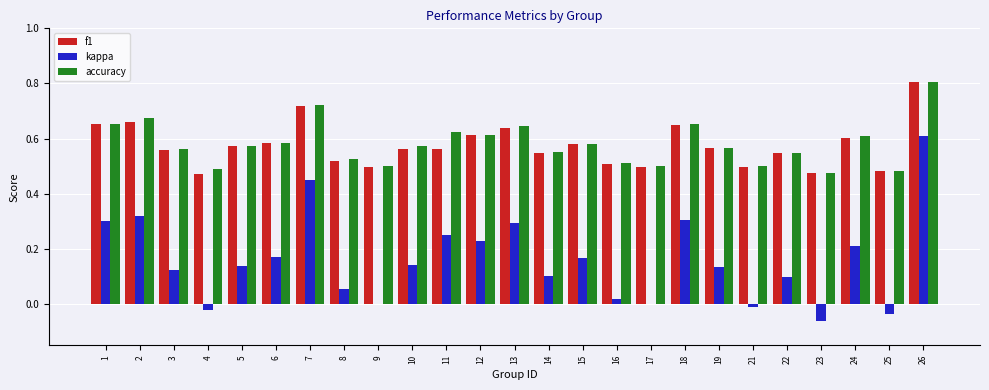

At which category is the sum across all series the highest?

26